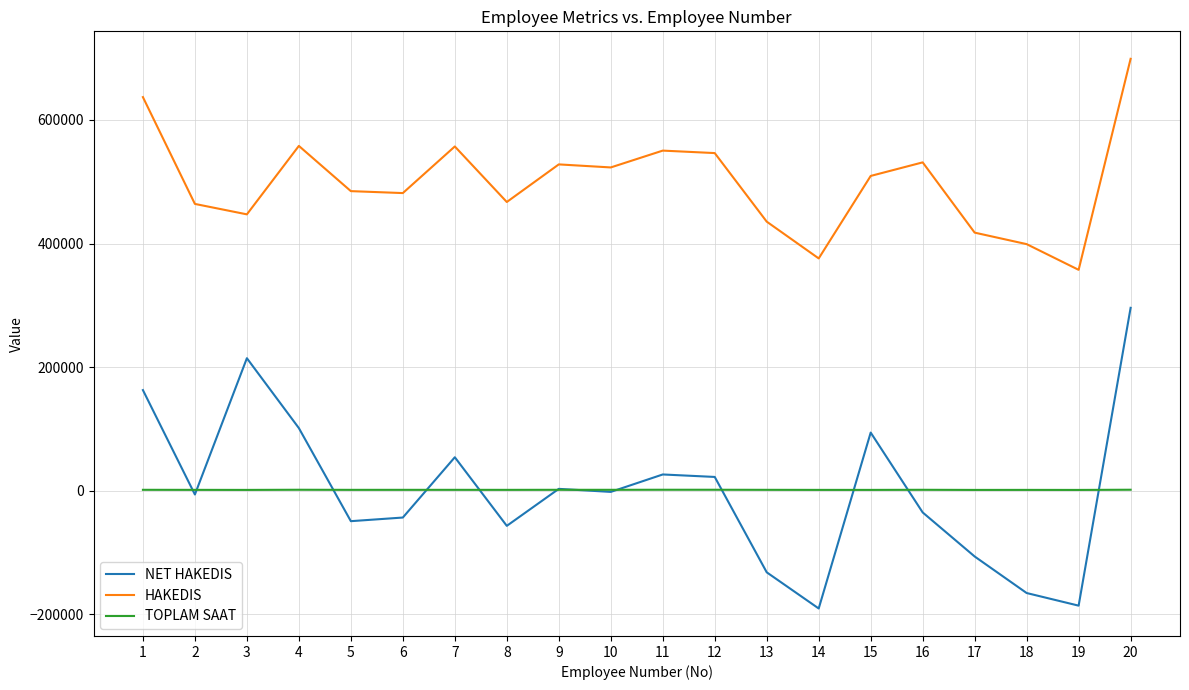

At which label is NET HAKEDIS closest to 52516?

7